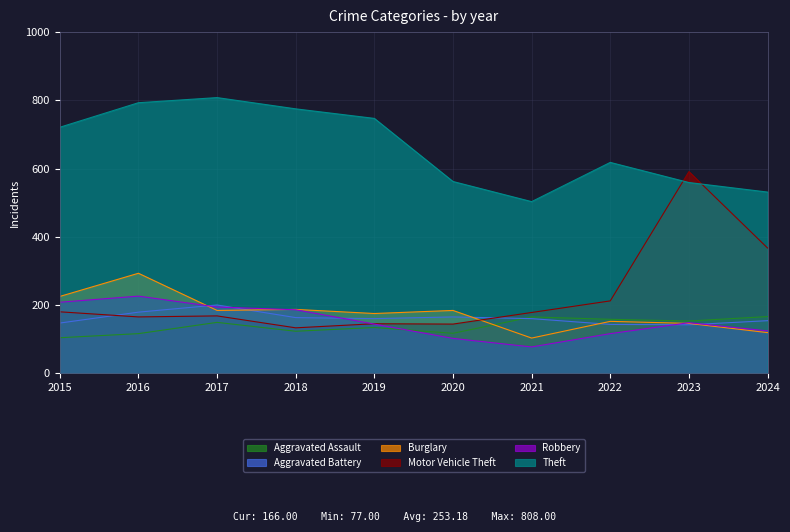

The Aggravated Battery series shows 112 at 2020. True or false?

False